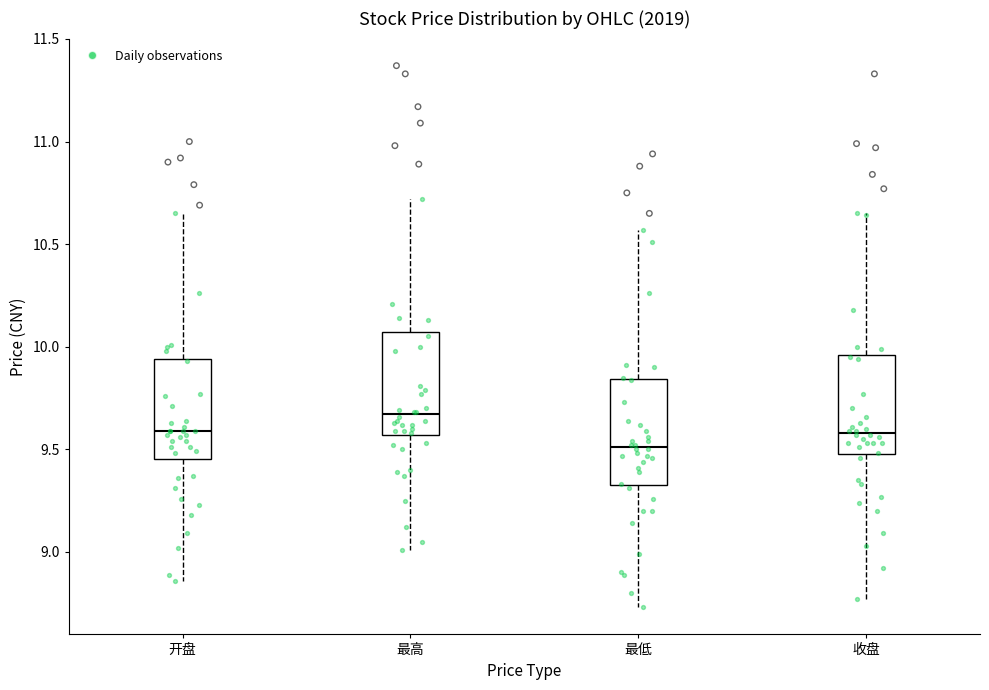

Reading left to right, read every box against the y-axis: the position of its median line, the range the box covers, and the ends of its whiskers. The values are not printed on the chart, so give them approximately, as read against the axis.

开盘: median 9.60, box 9.45 to 9.95, whiskers 8.85 to 10.65
最高: median 9.65, box 9.55 to 10.05, whiskers 9.00 to 10.70
最低: median 9.50, box 9.35 to 9.85, whiskers 8.75 to 10.55
收盘: median 9.60, box 9.50 to 9.95, whiskers 8.75 to 10.65